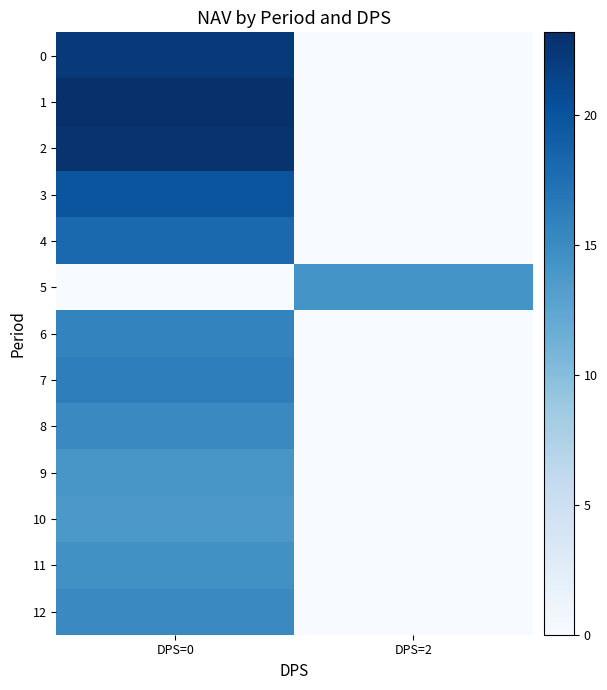

Count the number of data series in this chart.

13